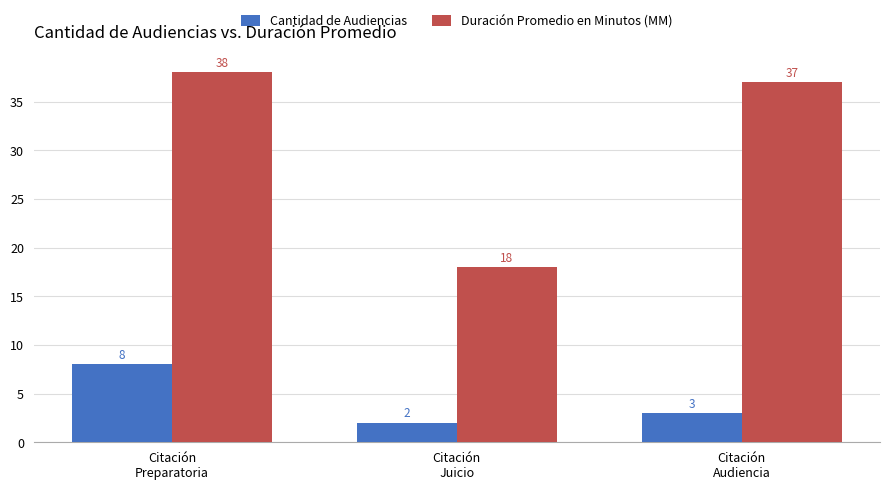

Which category has the highest value in the Cantidad de Audiencias series?

Citación
Preparatoria